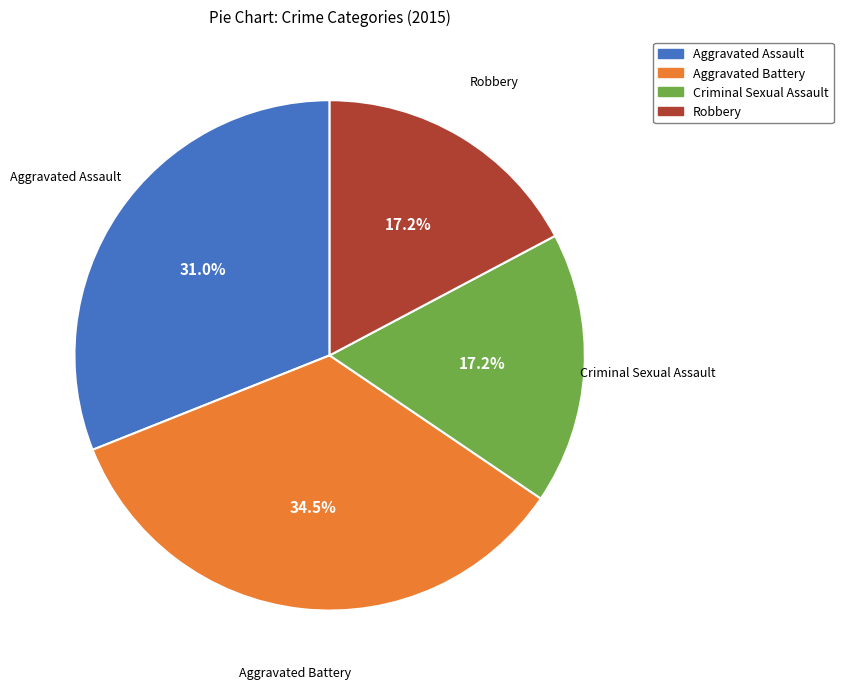

Does Criminal Sexual Assault account for over 50% of the chart?

No